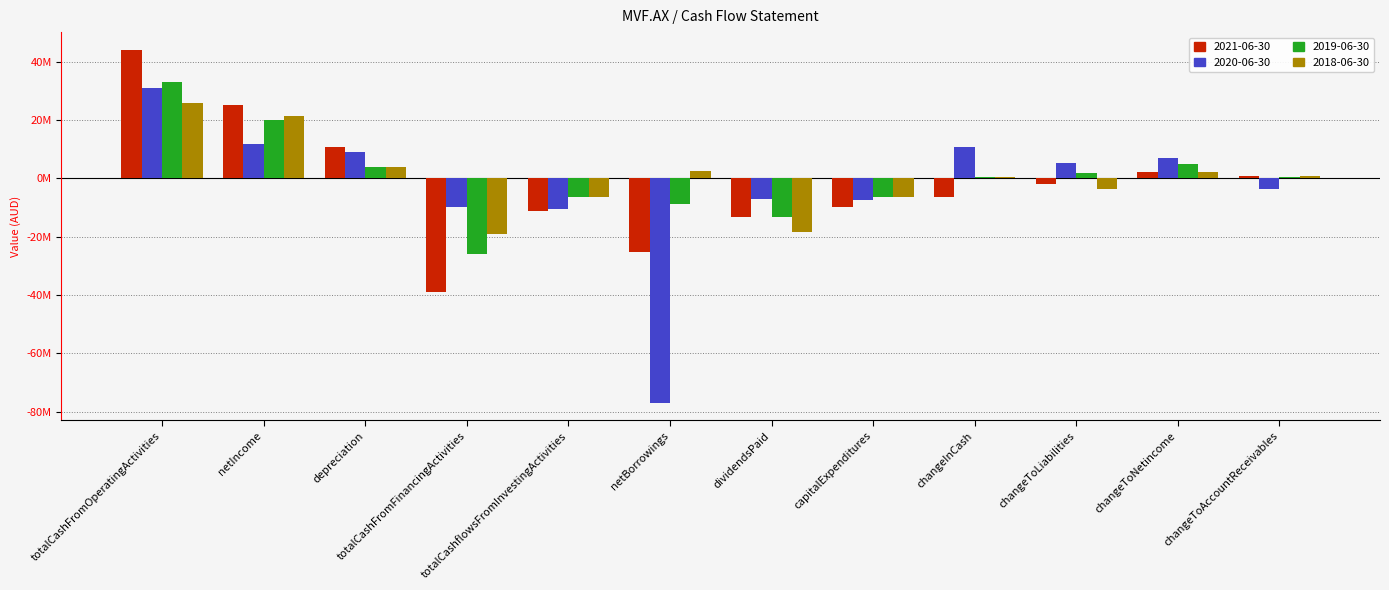

At which category does the chart reach its minimum across all series?

netBorrowings